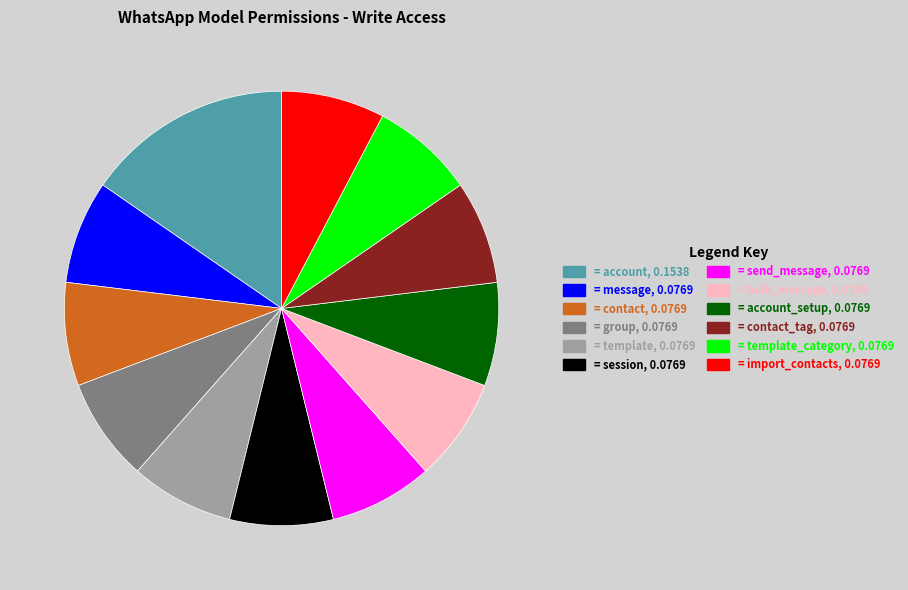

How many slices are in this pie chart?

12